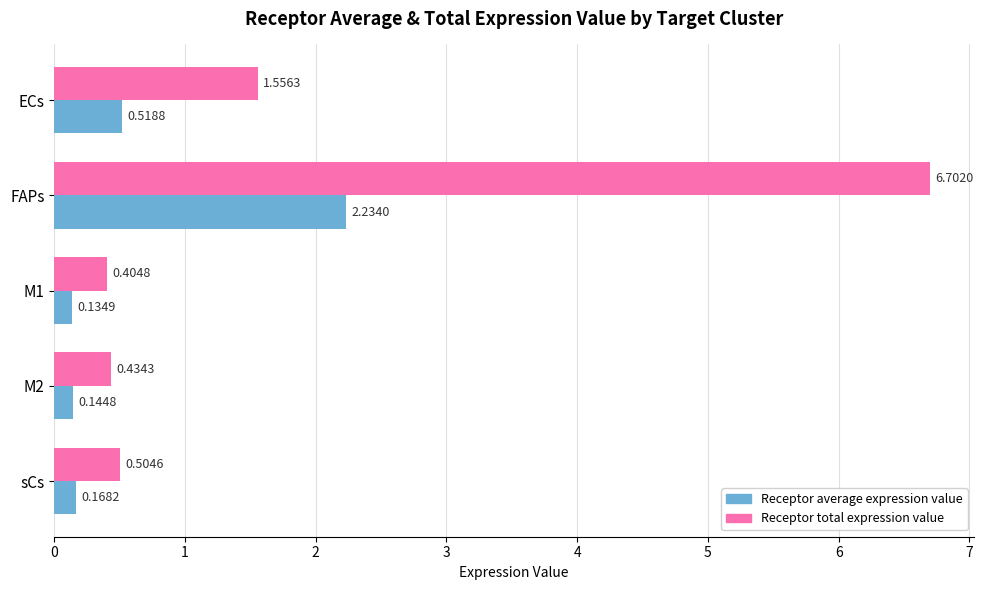

What are all the series names shown in the legend?

Receptor average expression value, Receptor total expression value